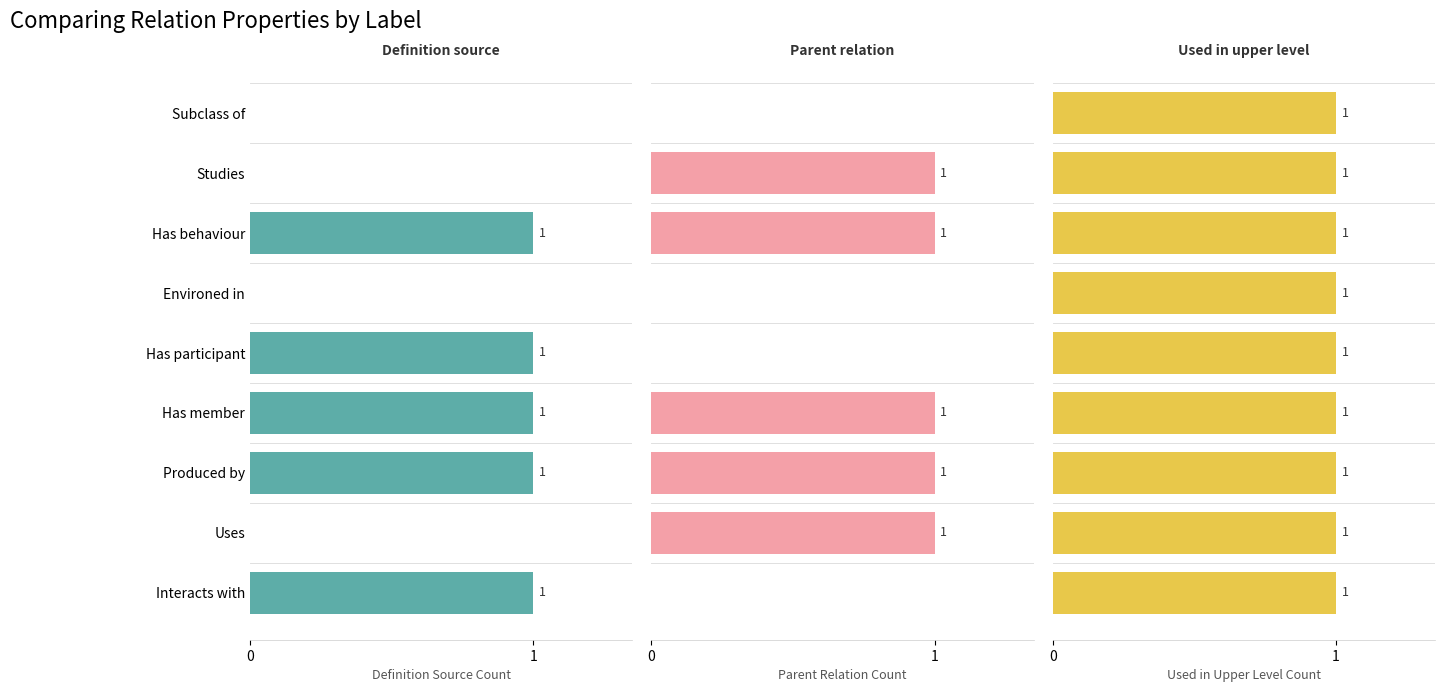

How many bars are there in each group?

3